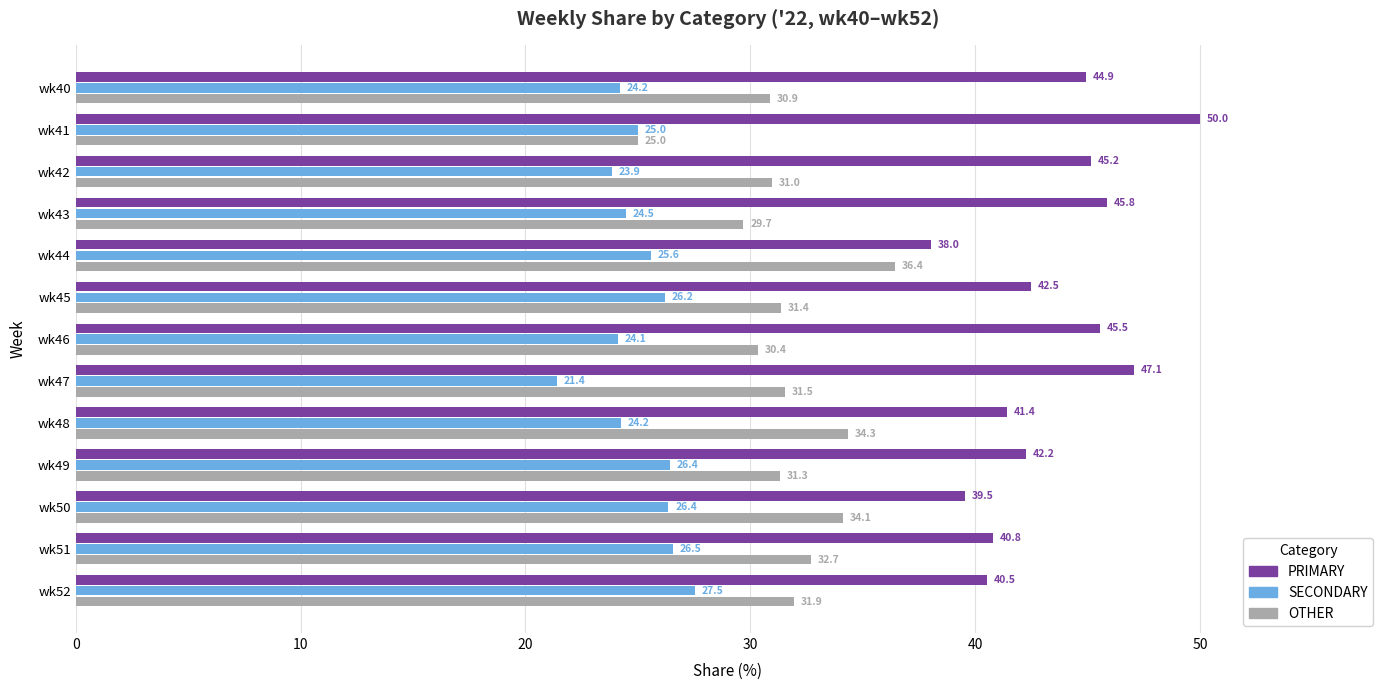

Which series has the largest range (max minus min)?

PRIMARY